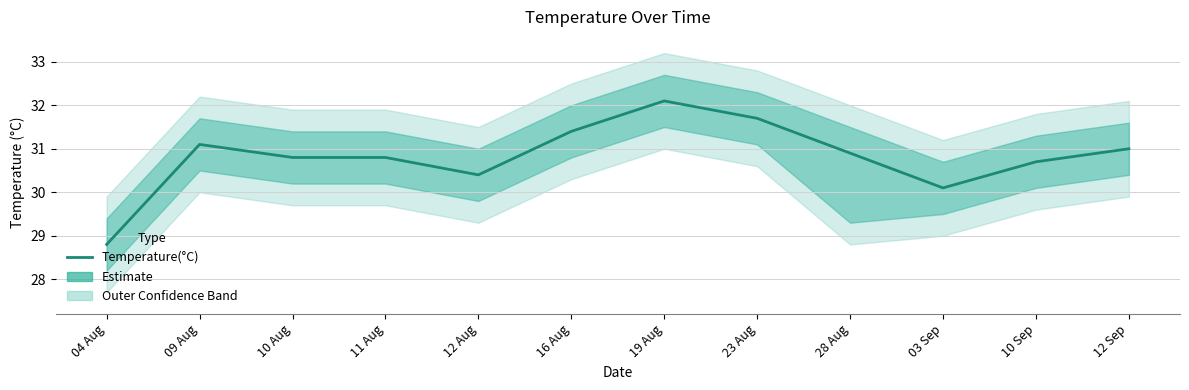

Which category has the highest value across all series?

19 Aug